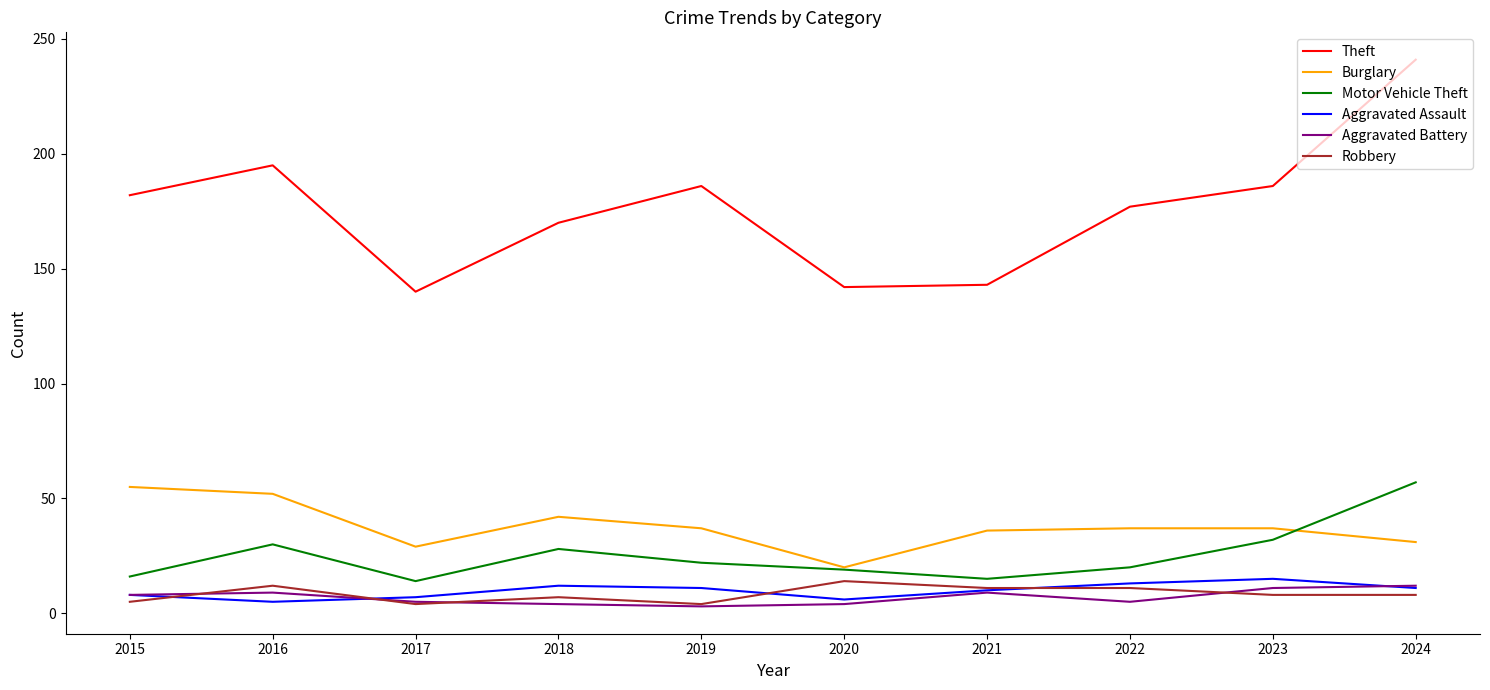

Is the value of Aggravated Battery at 2015 greater than the value of Motor Vehicle Theft at 2018?

No